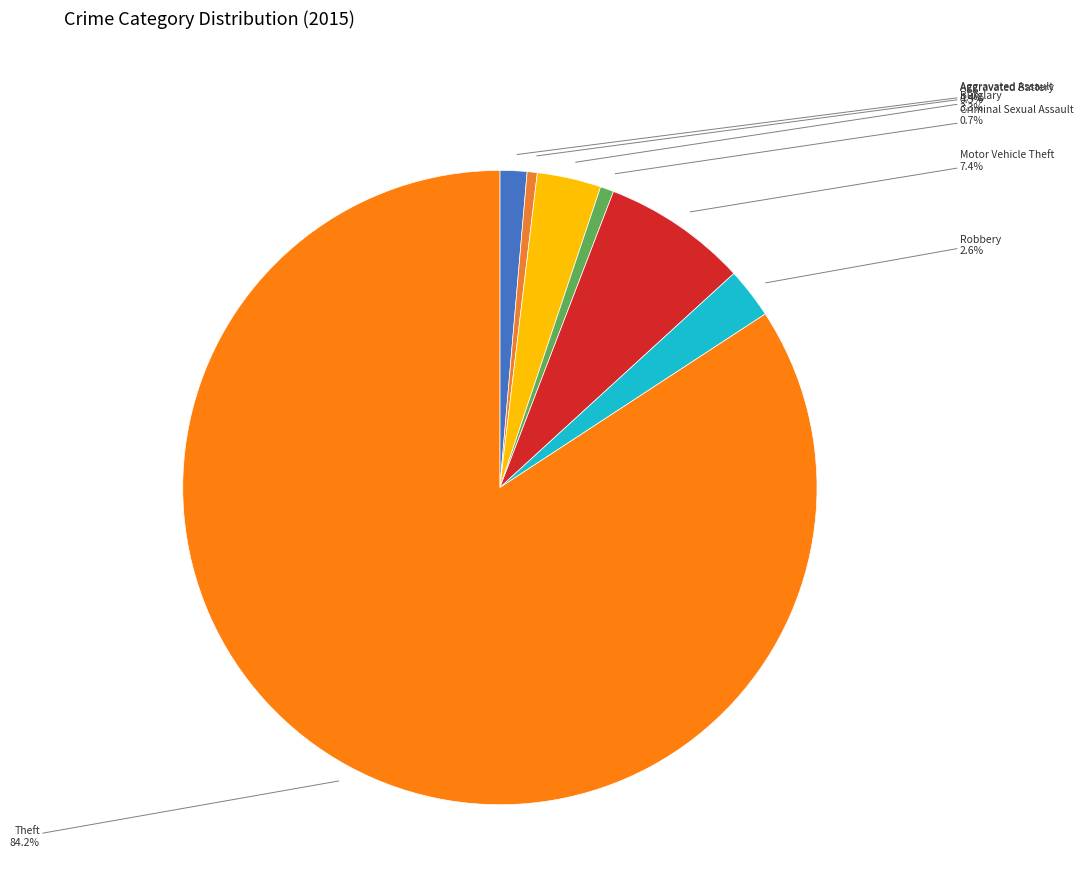

Is the sum of Burglary and Aggravated Assault greater than half?

No